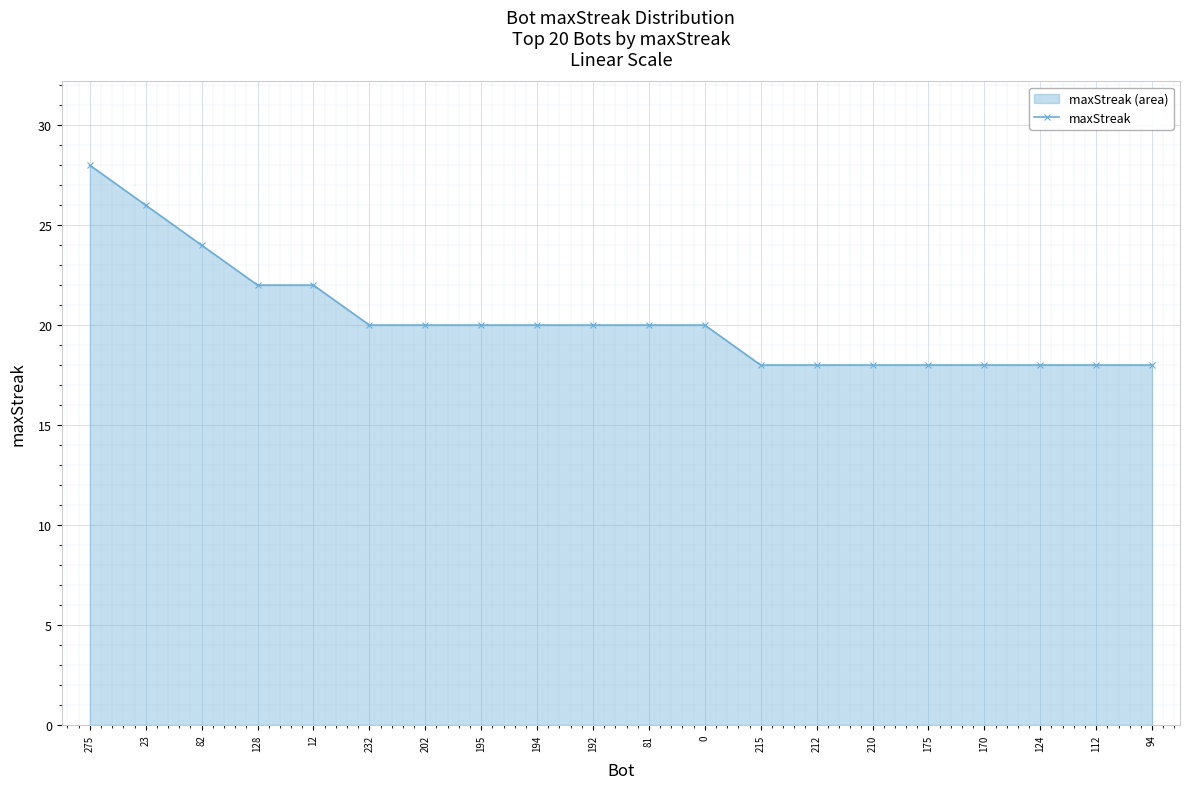

What is the greatest value displayed?

28